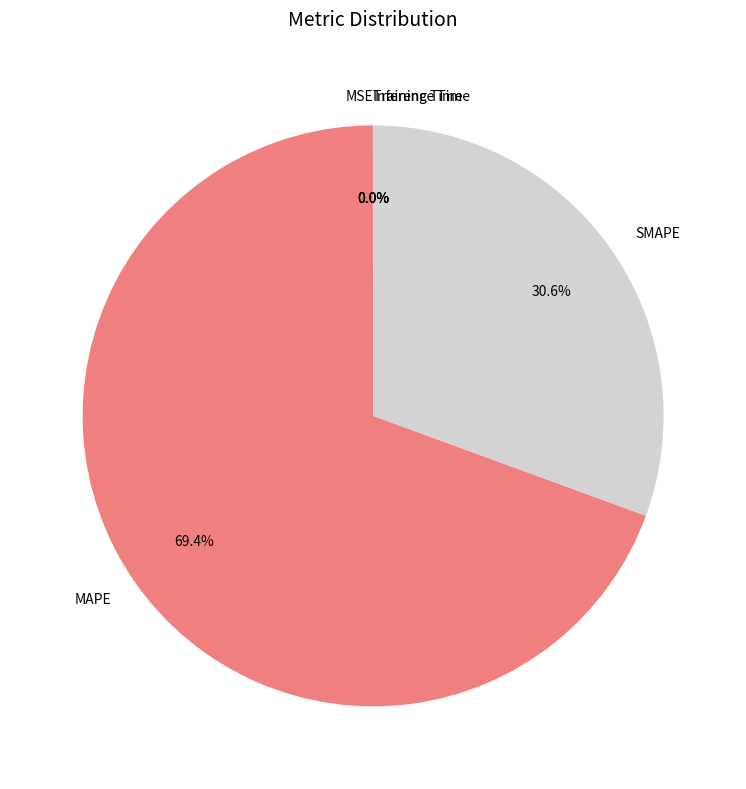

Which slice is the largest?

MAPE